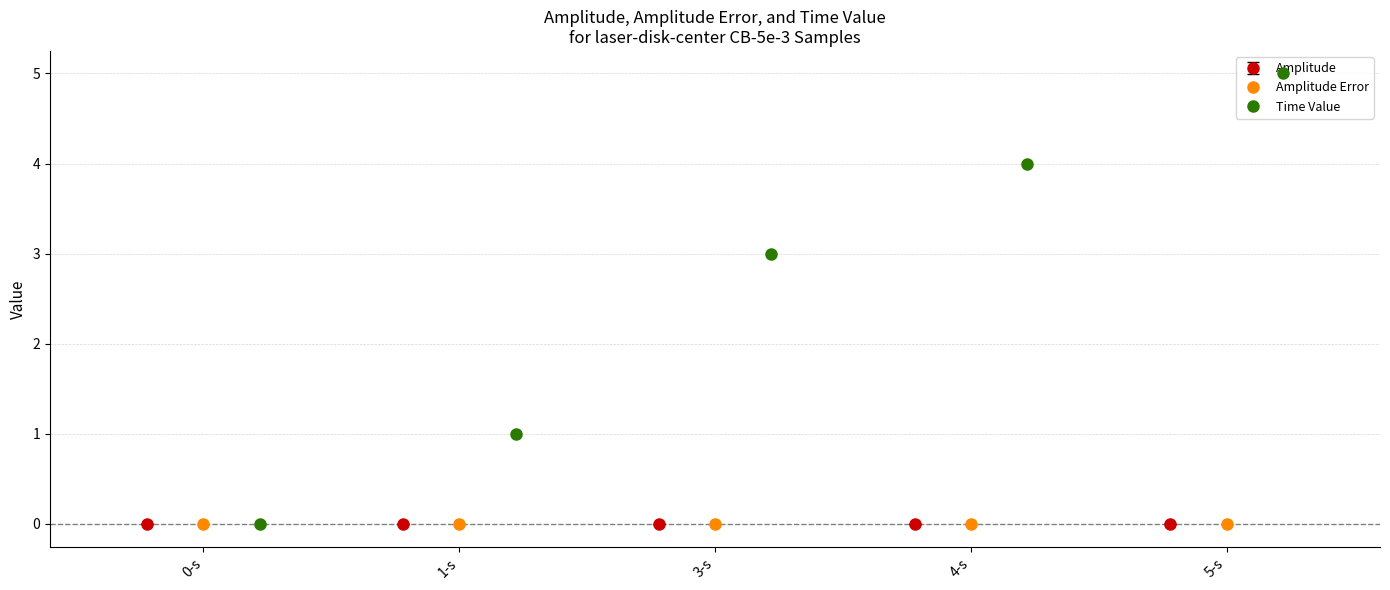

At which category is the sum across all series the highest?

laser-disk-center_CB-5e-3_5-s